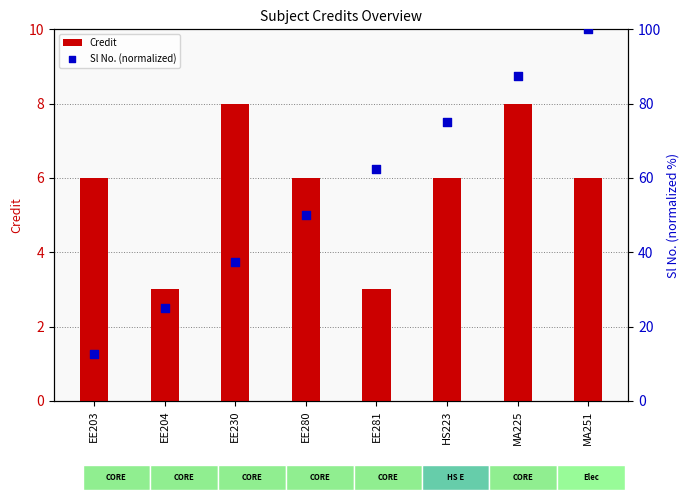

Which series reaches the maximum Y coordinate?

Sl No. (normalized)